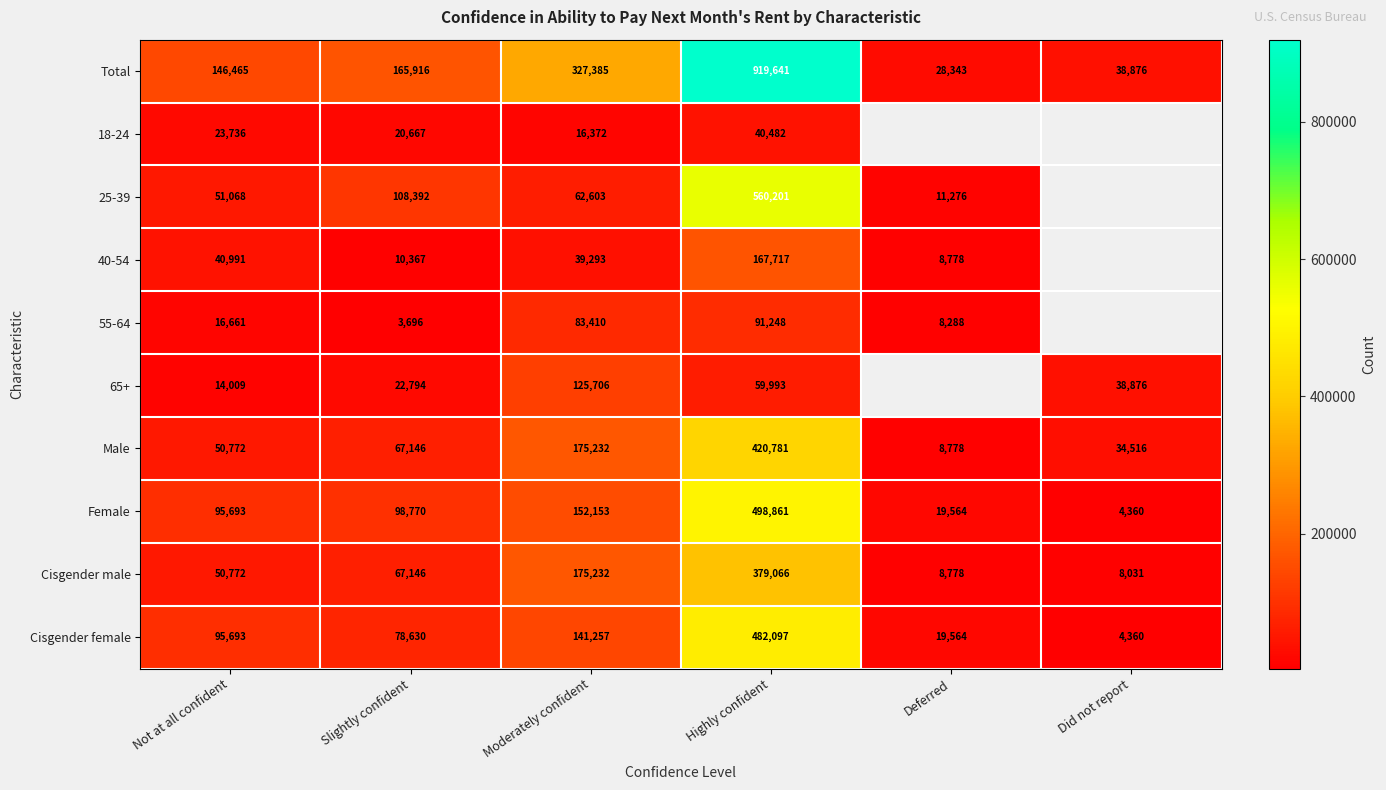

Is the value of 55-64 at Moderately confident greater than the value of Total at Highly confident?

No